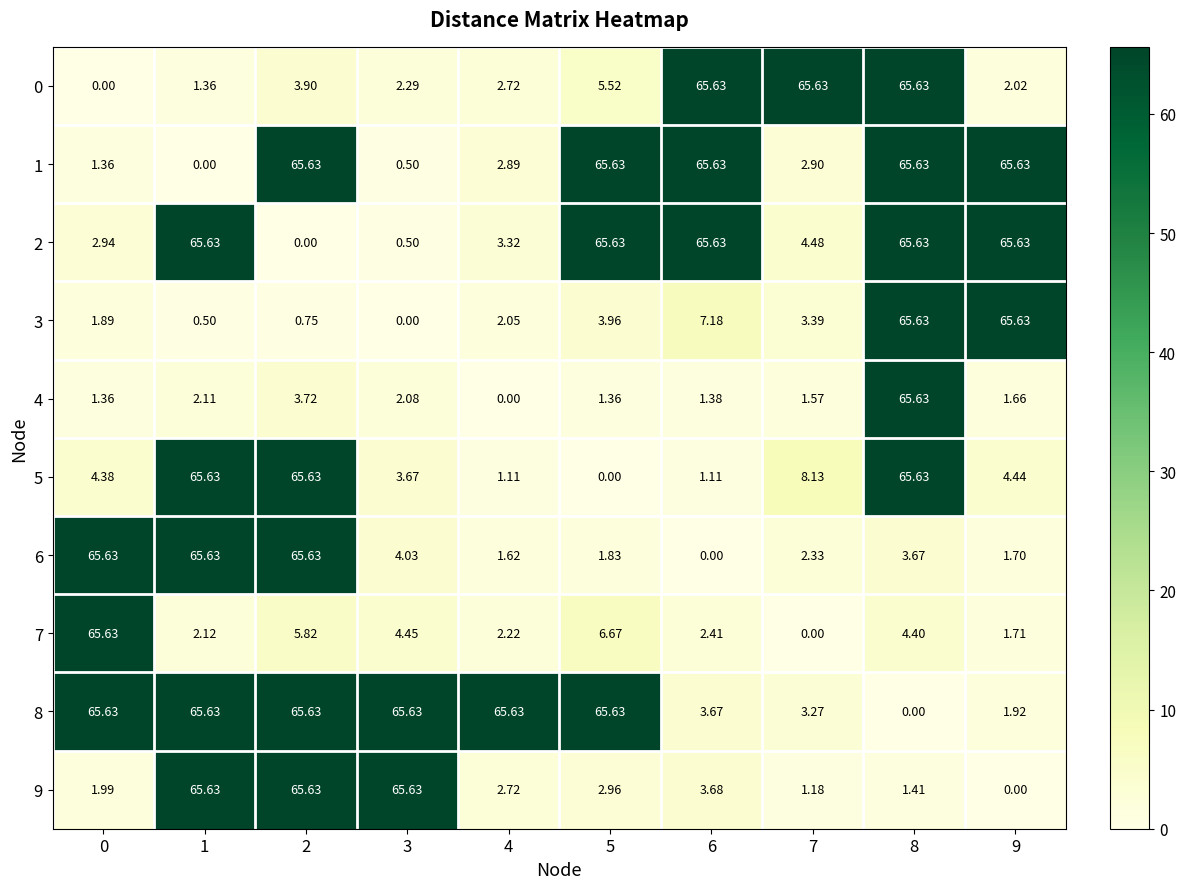

Is the value of 0 at 7 greater than the value of 5 at 0?

Yes